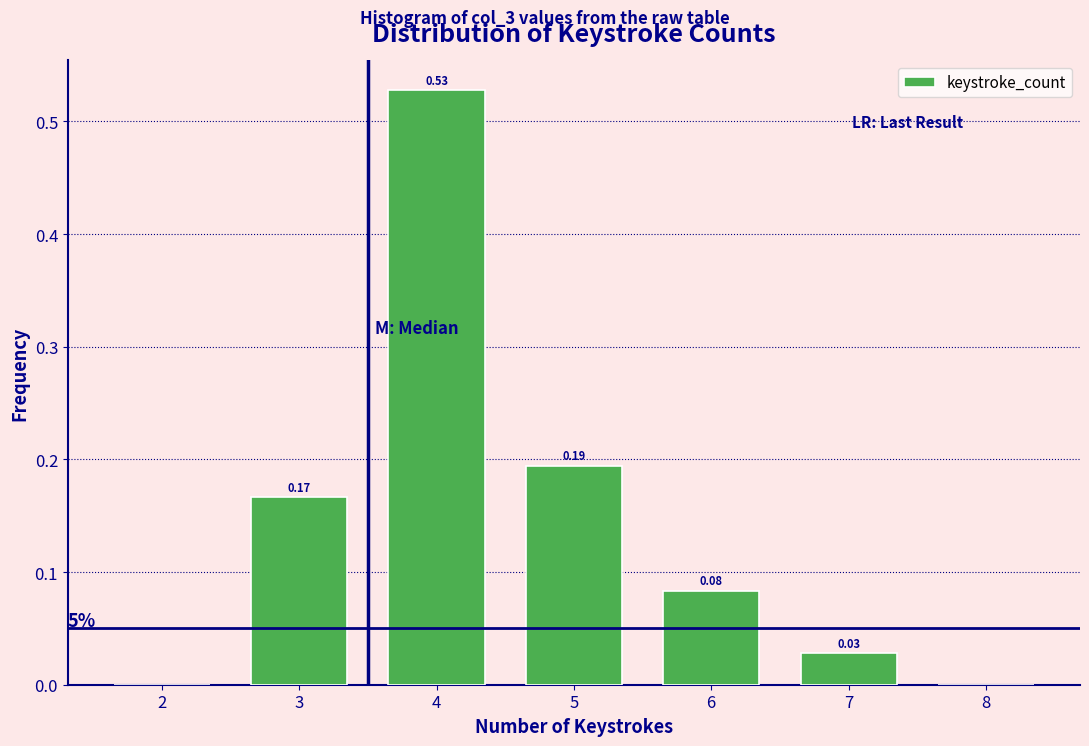

Which has a higher value, 3 or 8?

3